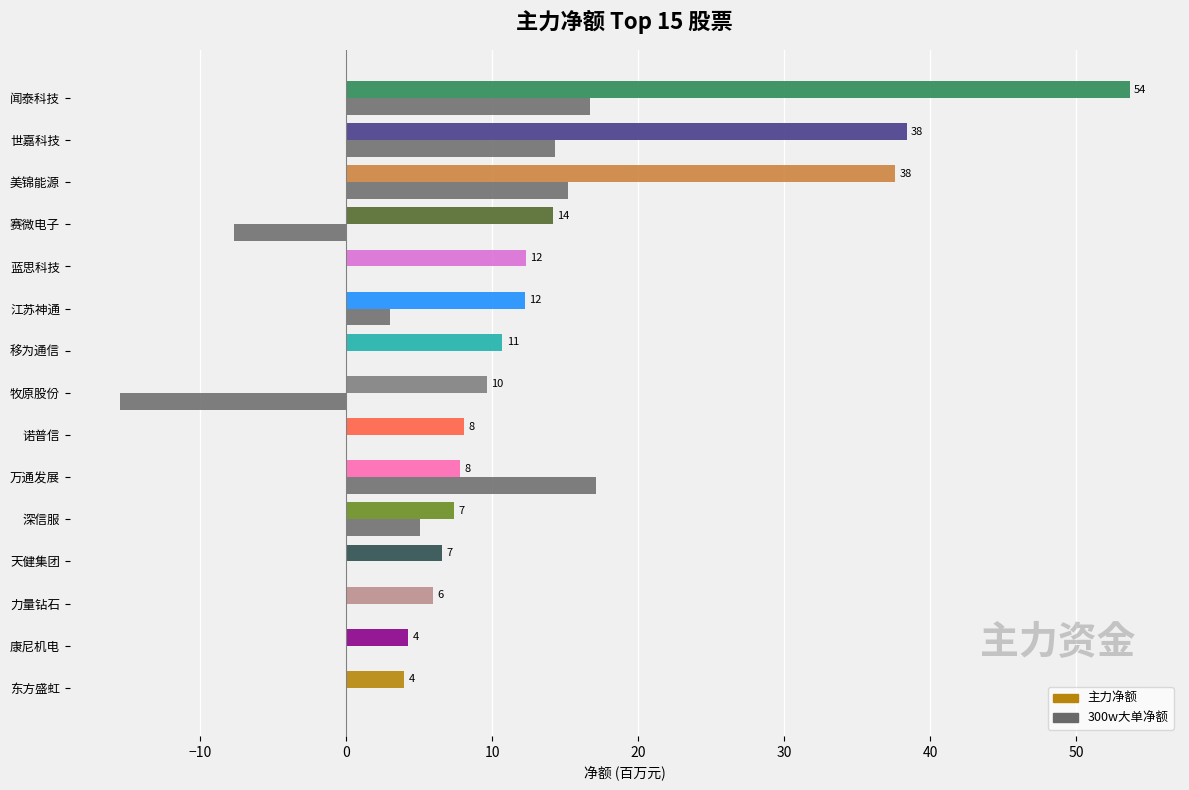

What are all the series names shown in the legend?

主力净额, 300w大单净额